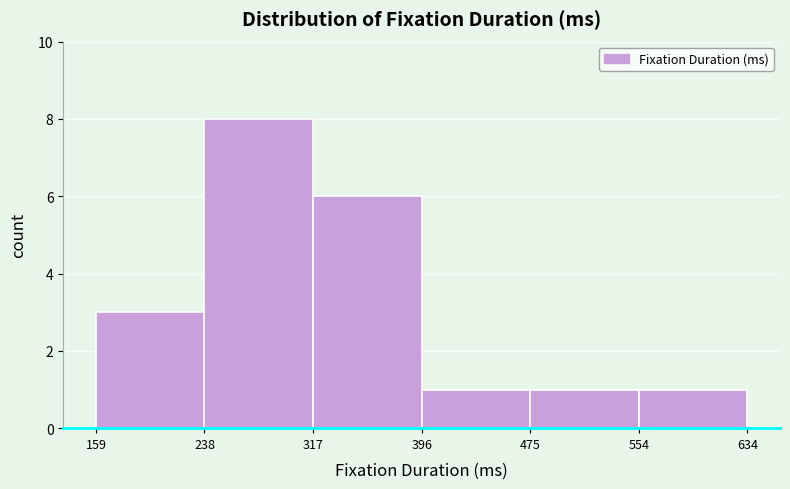

What is the height of the bar covering 238 to 317 on the x-axis? The values are not printed on the chart, so give them approximately, as read against the axis.

8